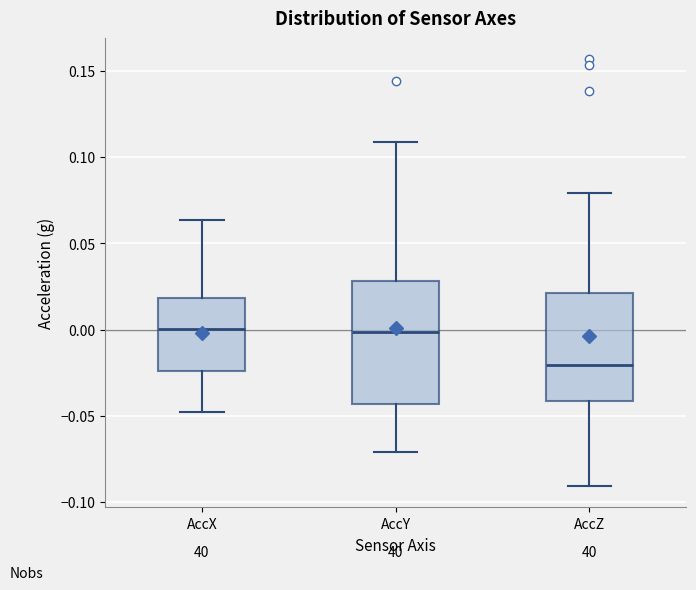

Reading left to right, transcribe this box plot: for each box, give where its median line is, the range the box spans, and where its two whiskers end, as read against the y-axis. The values are not printed on the chart, so give them approximately, as read against the axis.

AccX: median 0.000, box -0.025 to 0.020, whiskers -0.050 to 0.065
AccY: median 0.000, box -0.045 to 0.030, whiskers -0.070 to 0.110
AccZ: median -0.020, box -0.040 to 0.020, whiskers -0.090 to 0.080